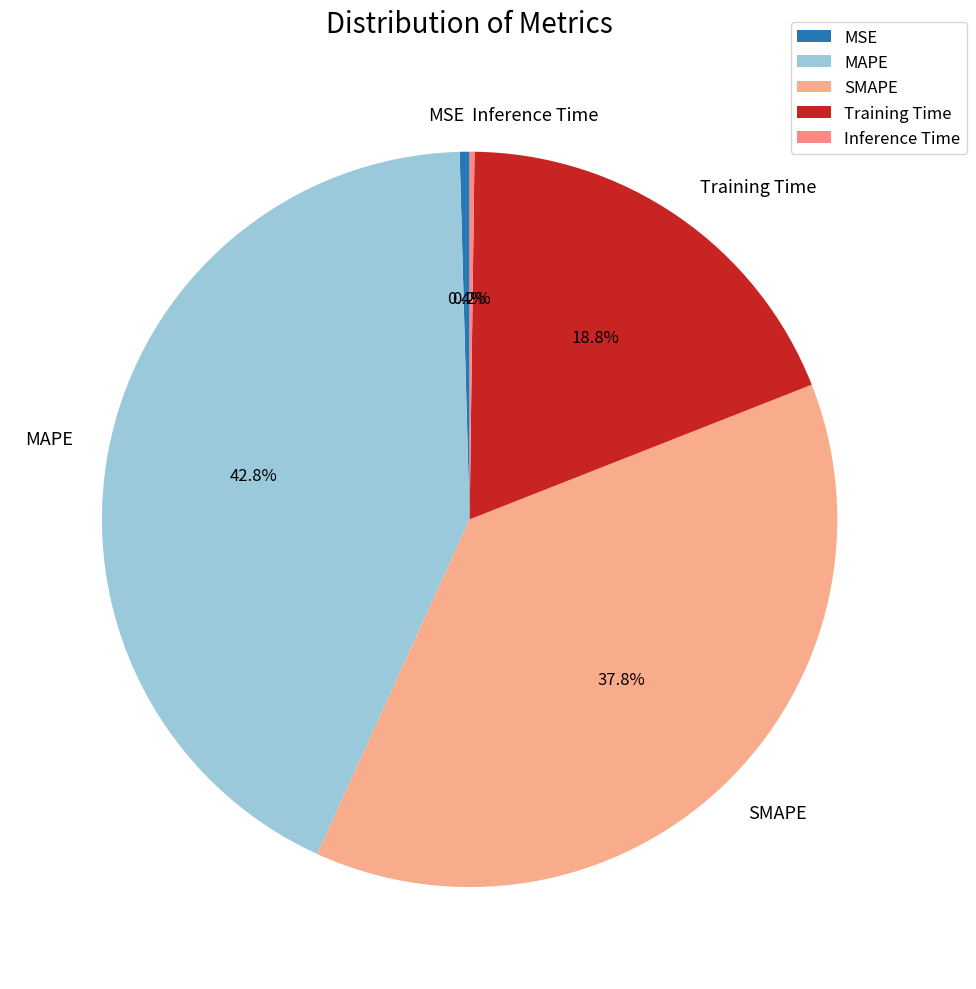

Which category has the biggest portion of the pie?

MAPE